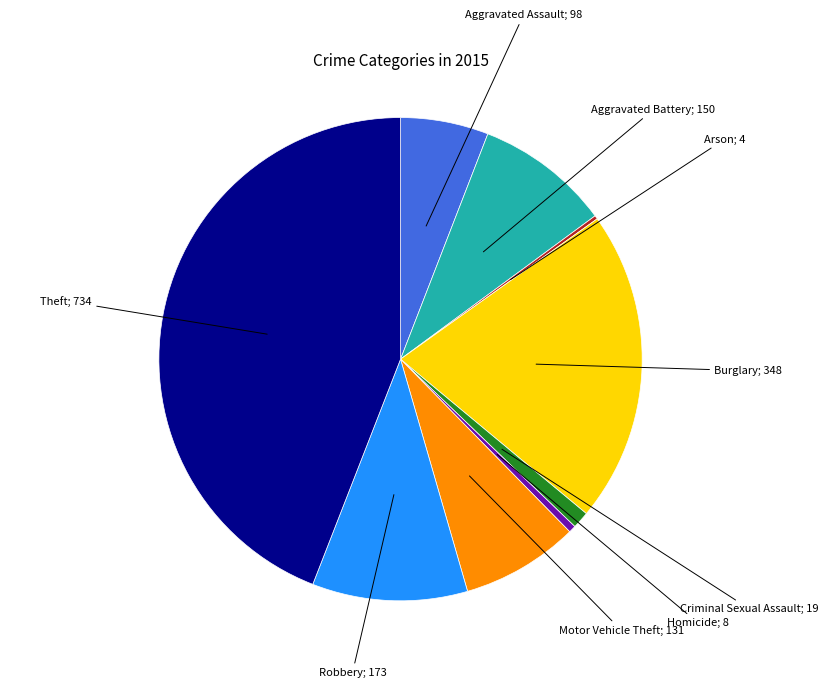

Is there any slice that represents more than half of the pie?

No